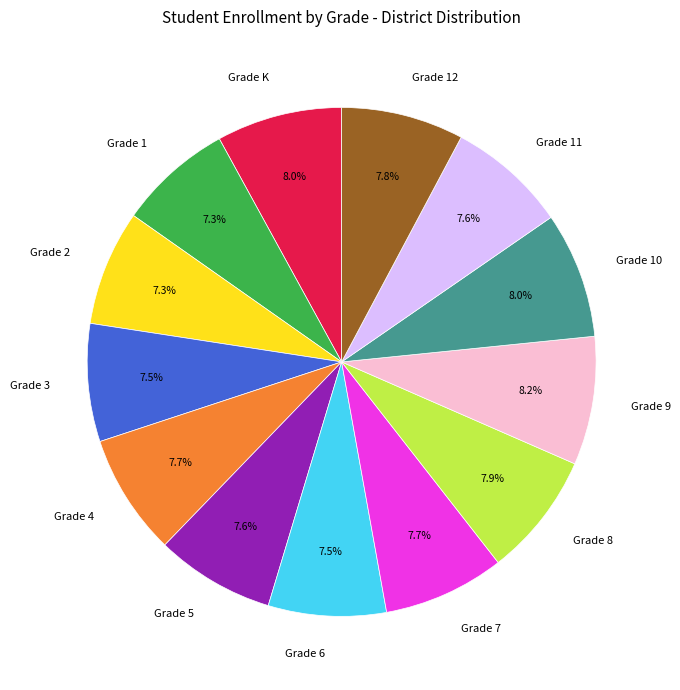

How many slices are in this pie chart?

13